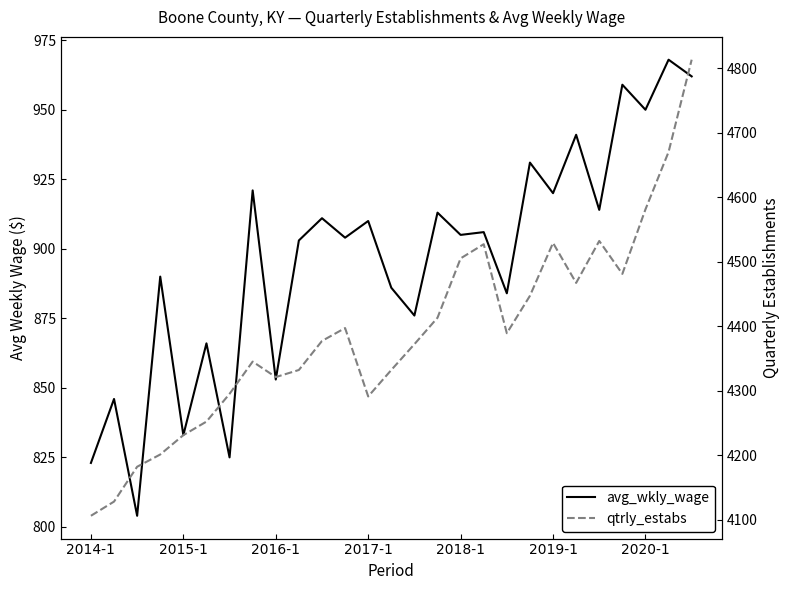

At how many categories does at least one series exceed 3991?

27